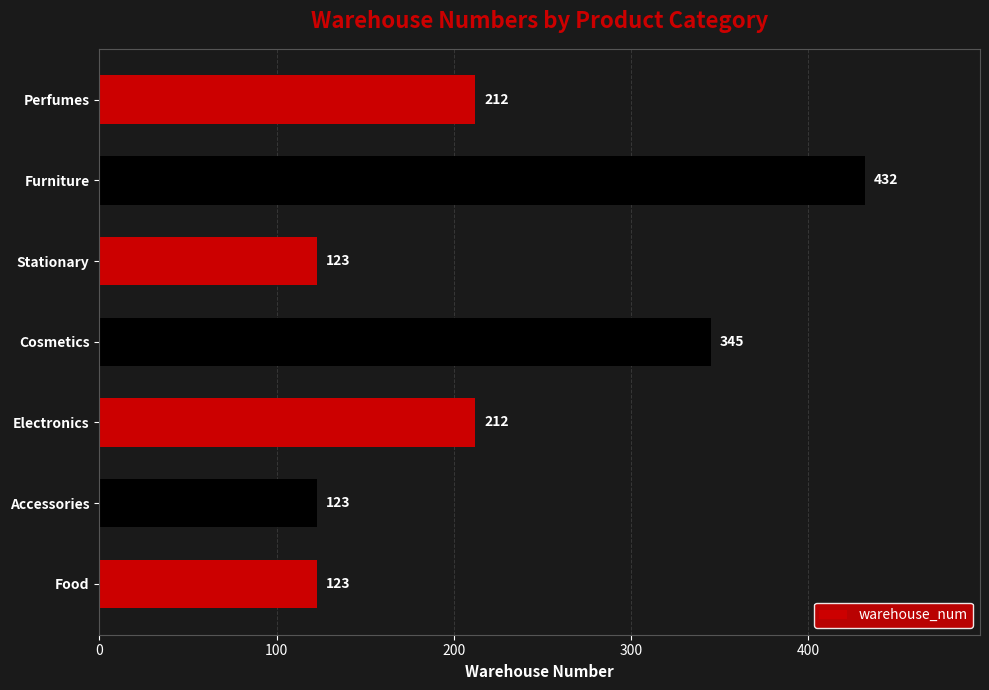

What is the difference between the maximum and minimum values?

309